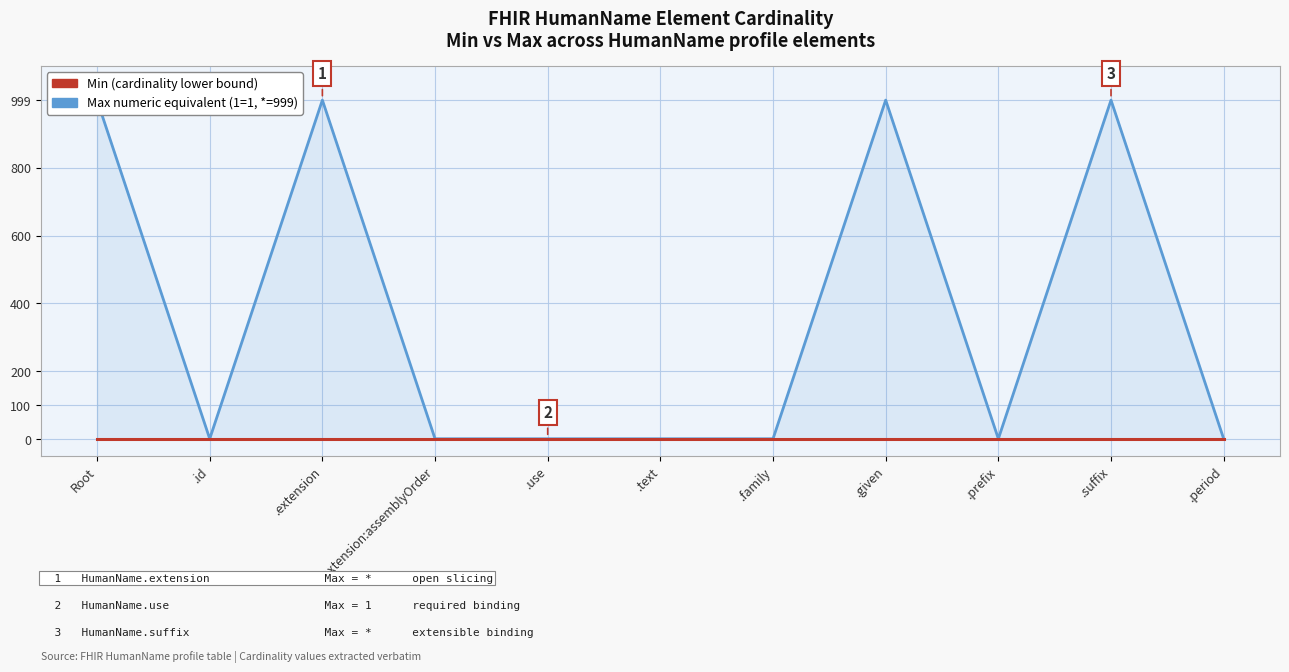

Where is the first local maximum for Max (numeric)?

.extension